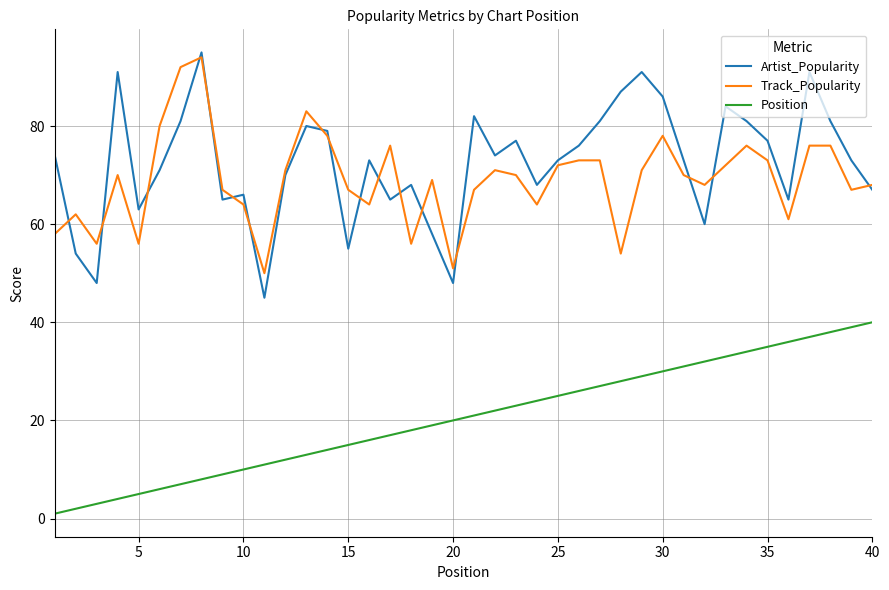

What is the highest value of the Position series?

40